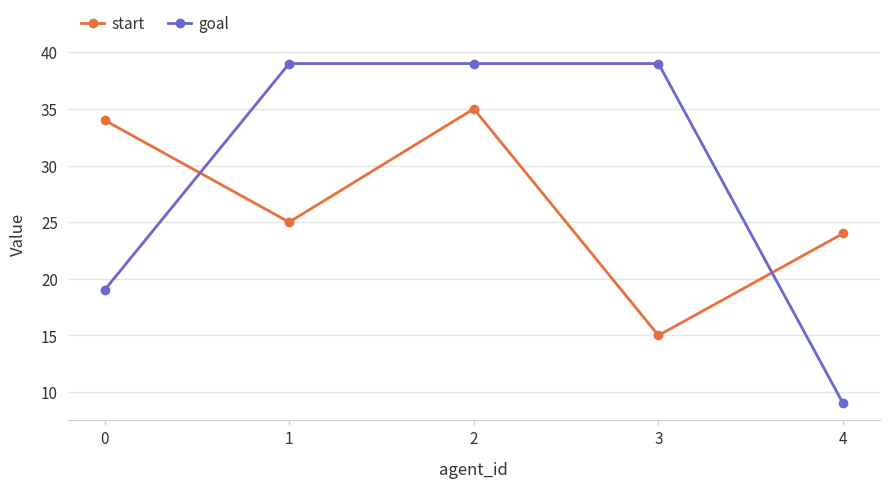

Reading left to right, list all the values displayed in this chart.

start: 34	25	35	15	24
goal: 19	39	39	39	9